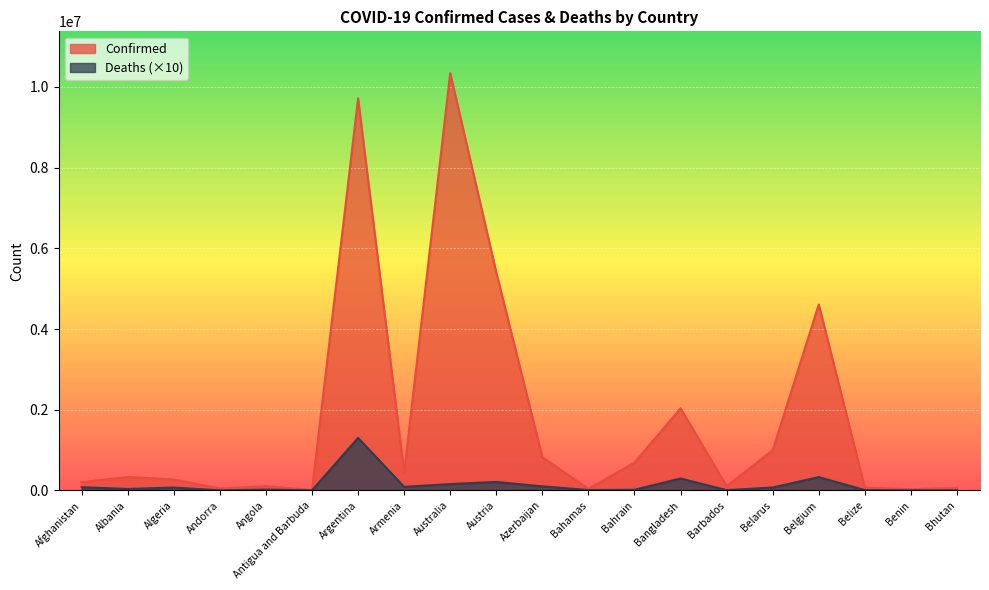

What is the difference between the second highest and minimum values in the Deaths series?

328620